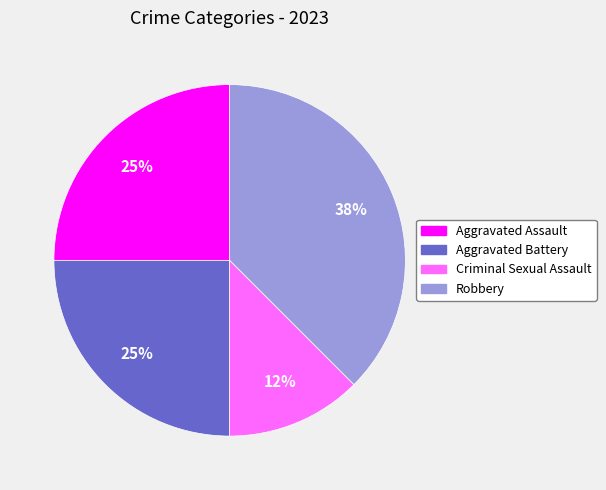

Does Aggravated Battery account for over 50% of the chart?

No